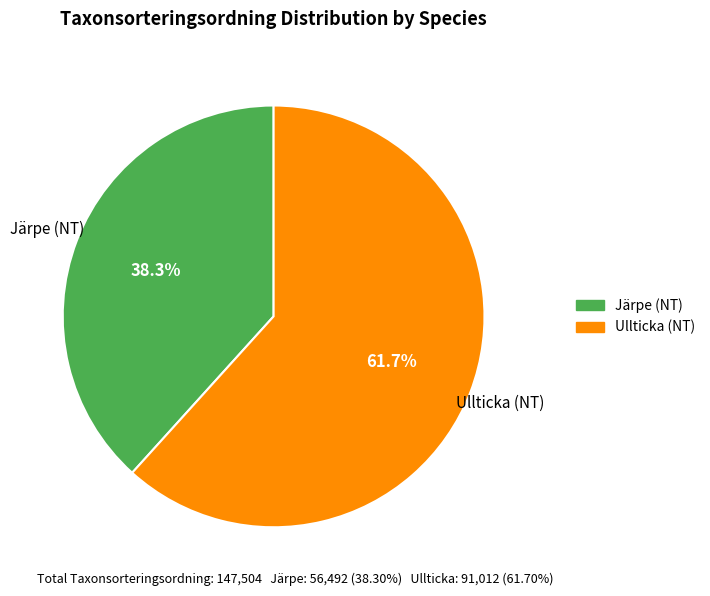

What is the smallest slice in the pie chart?

Järpe (NT)